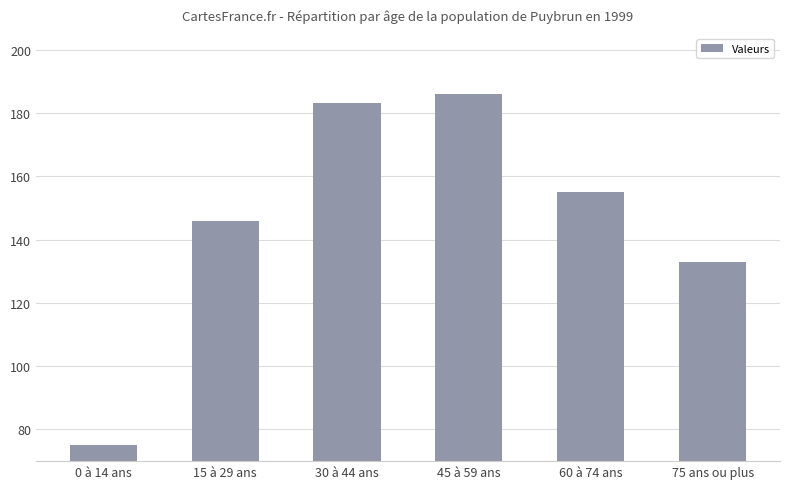

List the labels in order of value, largest first.

45 à 59 ans, 30 à 44 ans, 60 à 74 ans, 15 à 29 ans, 75 ans ou plus, 0 à 14 ans